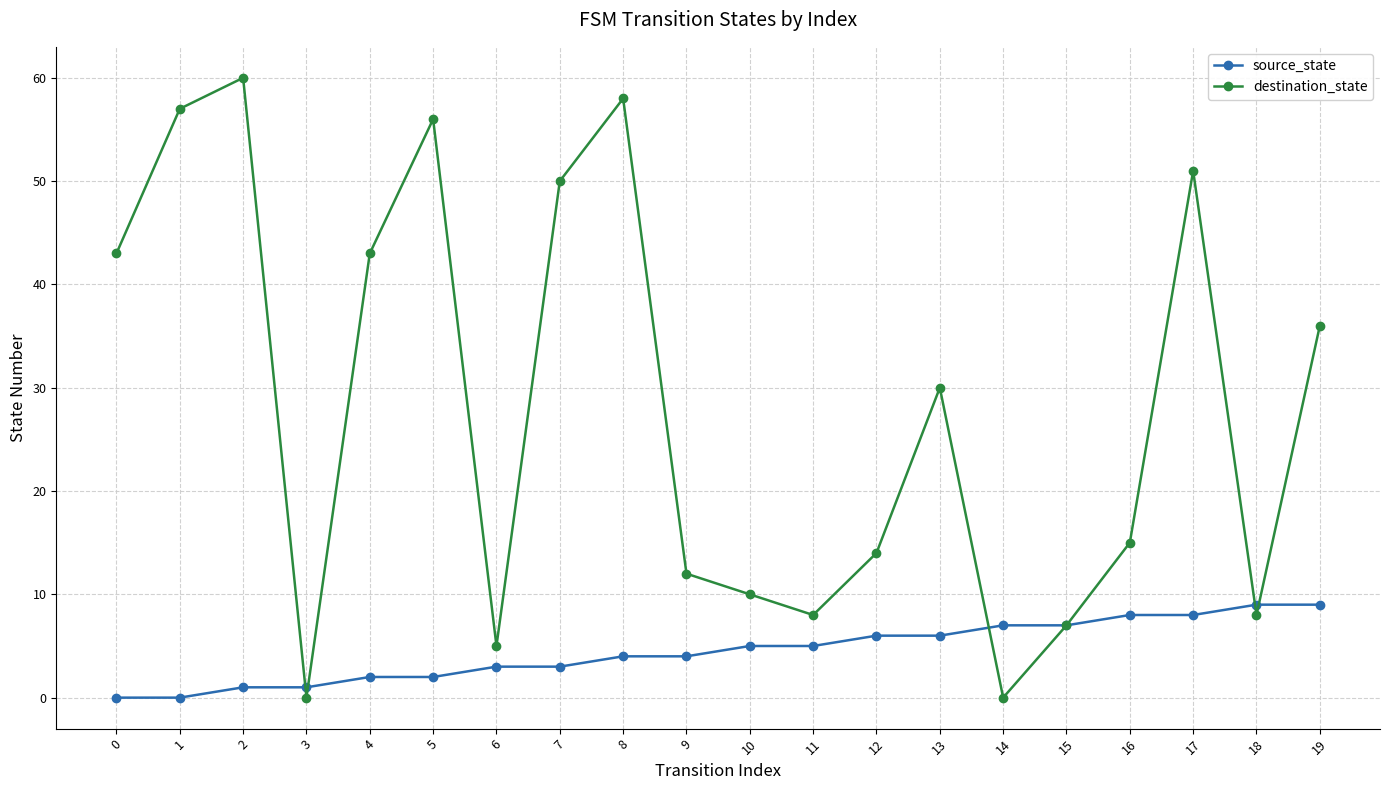

Reading right to left, transcribe all the data shown in this chart.

source_state: 19=9	18=9	17=8	16=8	15=7	14=7	13=6	12=6	11=5	10=5	9=4	8=4	7=3	6=3	5=2	4=2	3=1	2=1	1=0	0=0
destination_state: 19=36	18=8	17=51	16=15	15=7	14=0	13=30	12=14	11=8	10=10	9=12	8=58	7=50	6=5	5=56	4=43	3=0	2=60	1=57	0=43